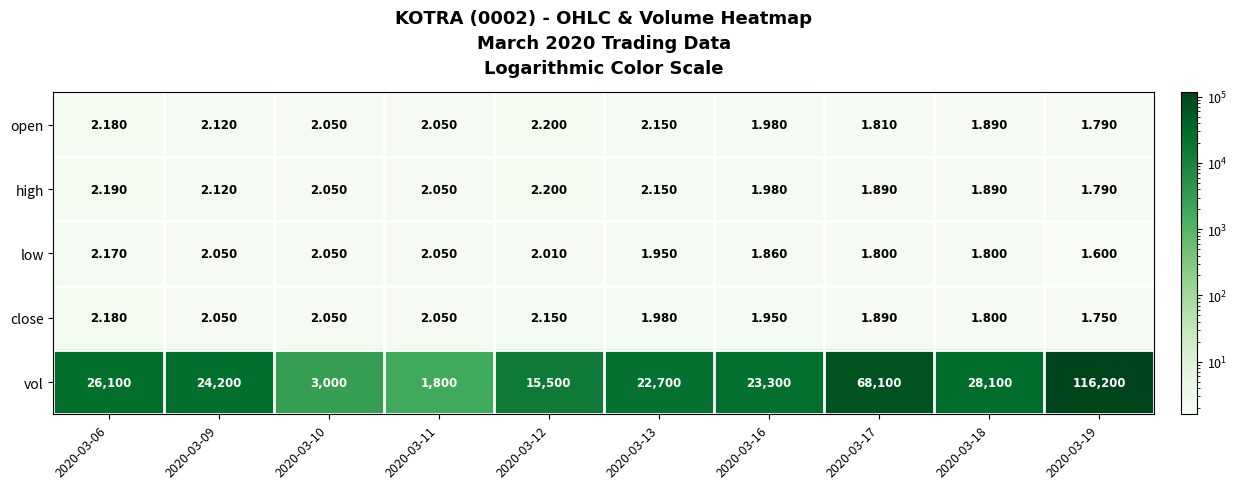

Which series has the largest total across all categories?

vol